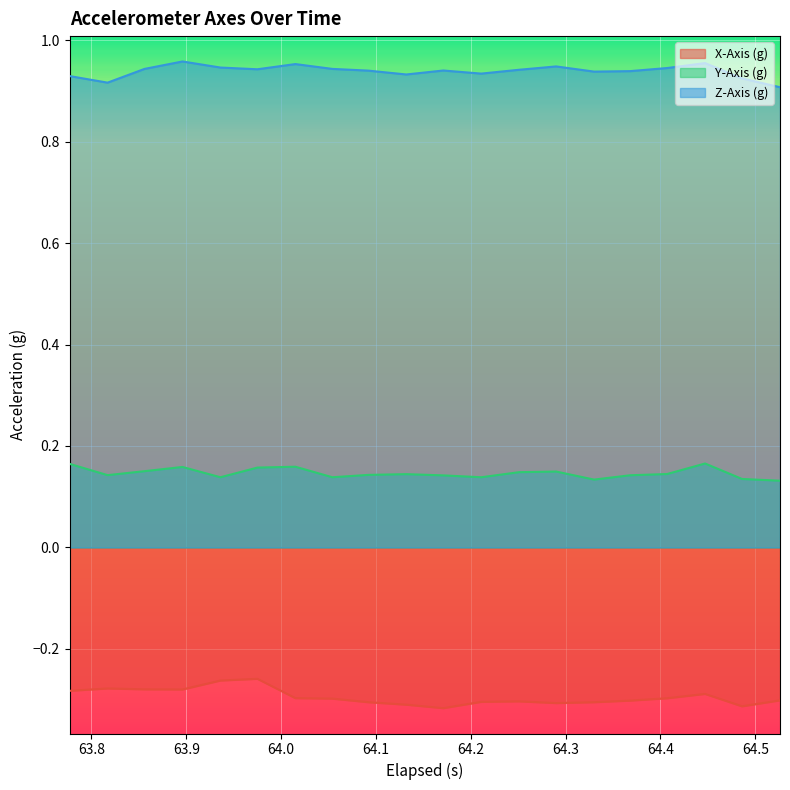

Which series has the largest total across all categories?

Z-Axis (g)